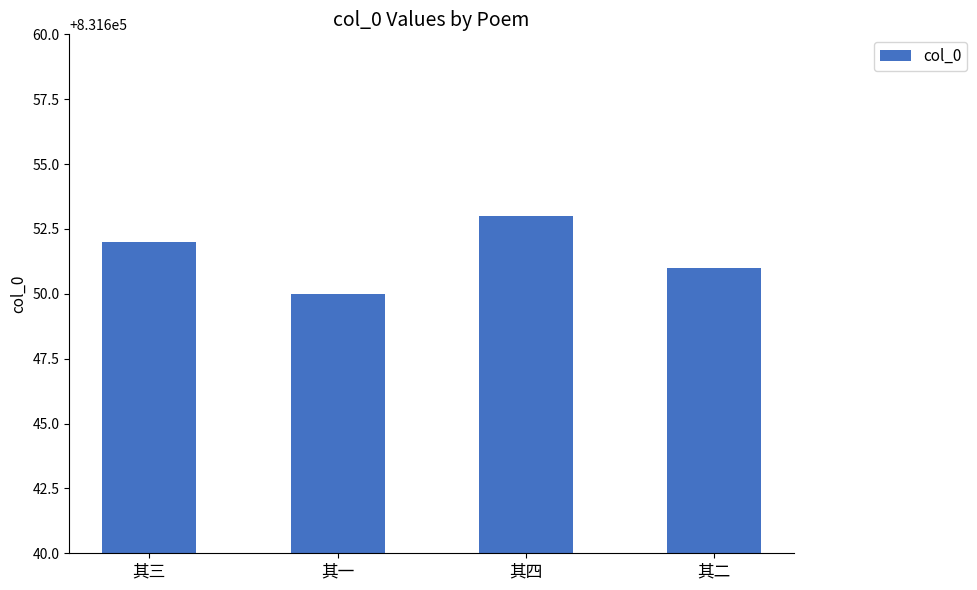

Rank the categories by value from highest to lowest.

其四, 其三, 其二, 其一